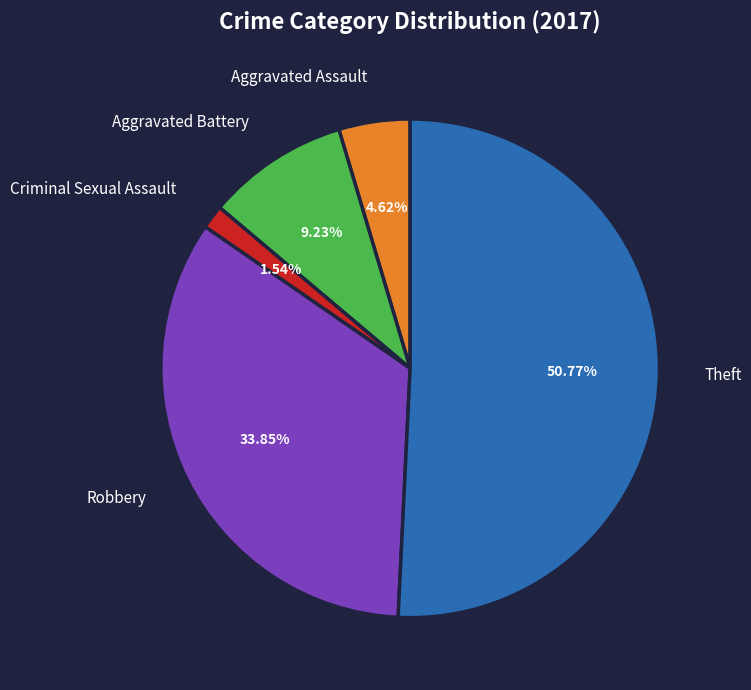

Rank the categories by value from lowest to highest.

Criminal Sexual Assault, Aggravated Assault, Aggravated Battery, Robbery, Theft